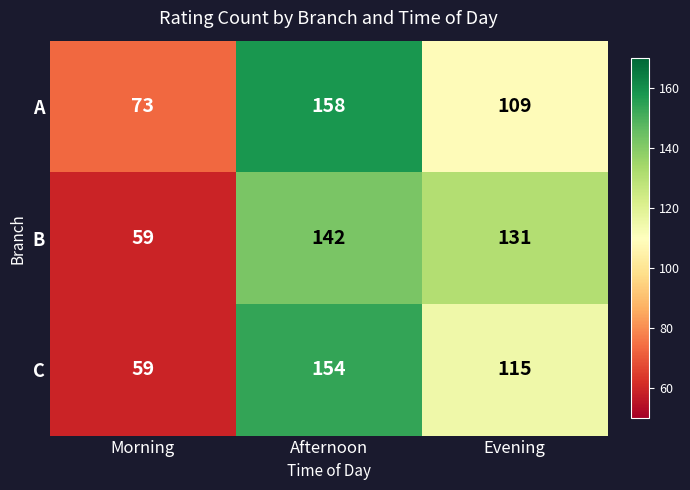

True or false: C has a value of 199 at Evening.

False